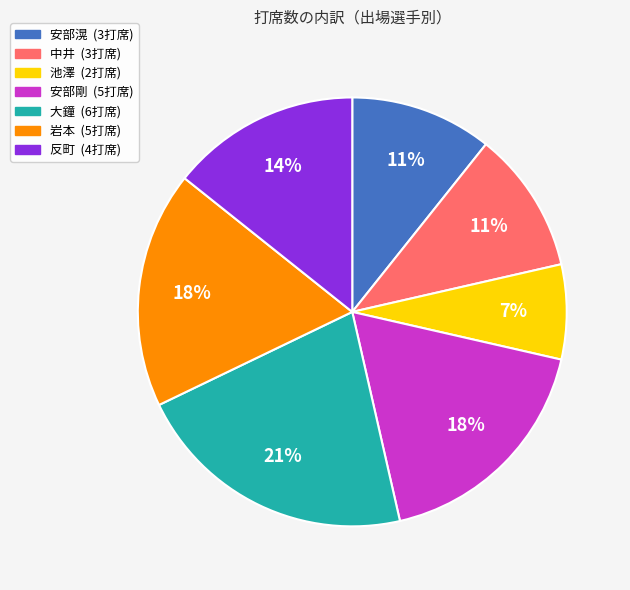

To the nearest percent, what is the difference between the largest and smallest slice percentages?

14%